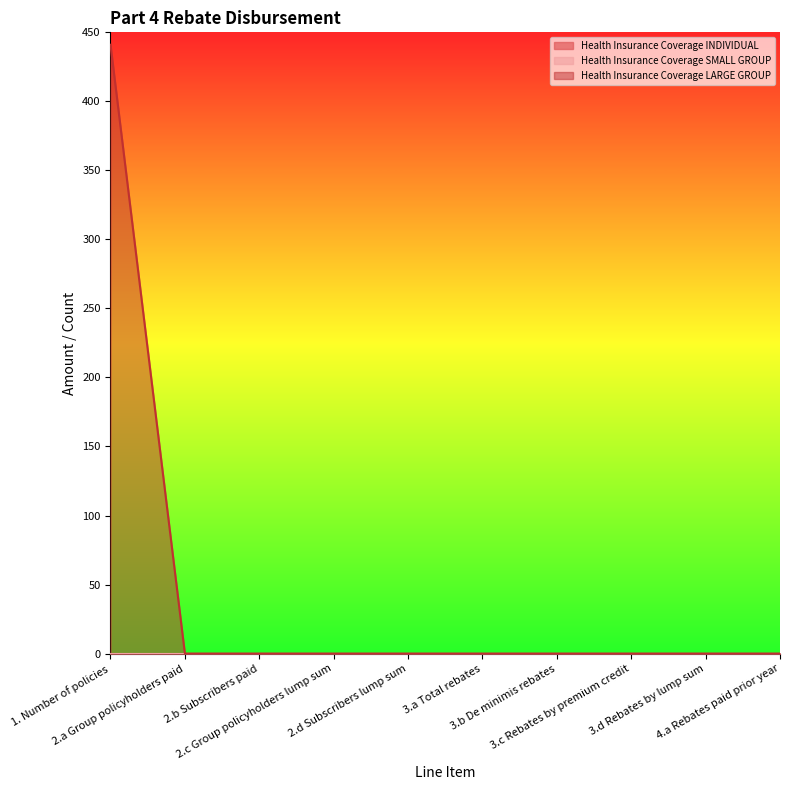

At which label is Health Insurance Coverage LARGE GROUP closest to 220?

2.a Group policyholders paid